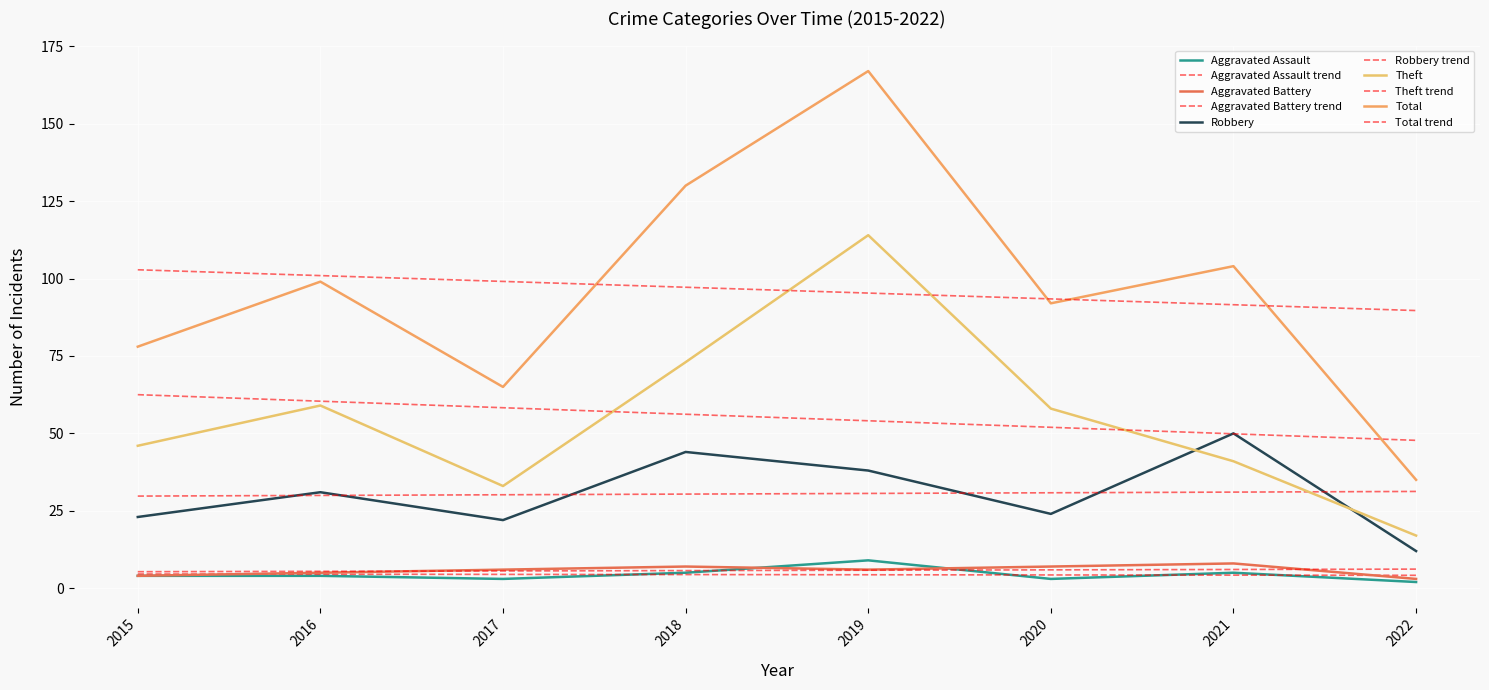

What is the approximate value of Aggravated Battery at 2019?

6.0